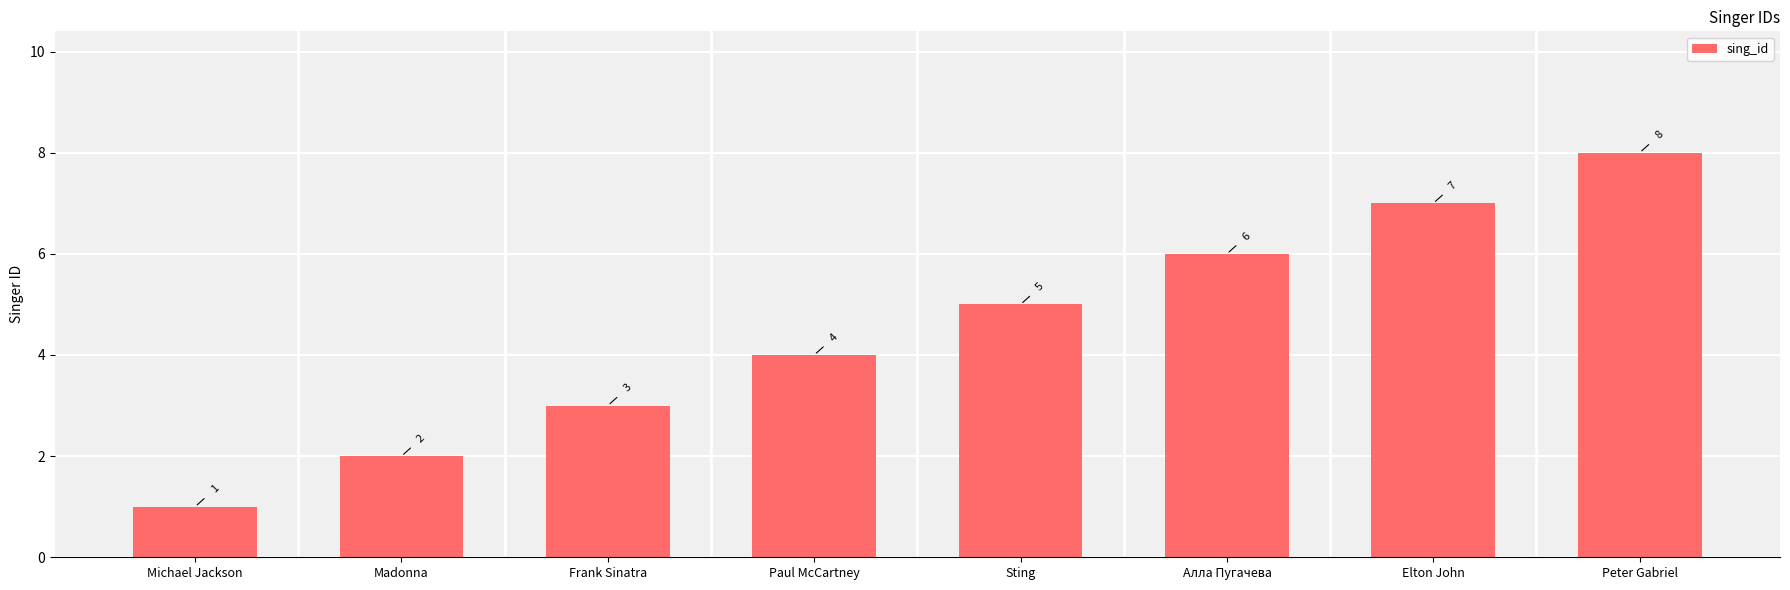

True or false: the data shows 6 at Paul McCartney.

False